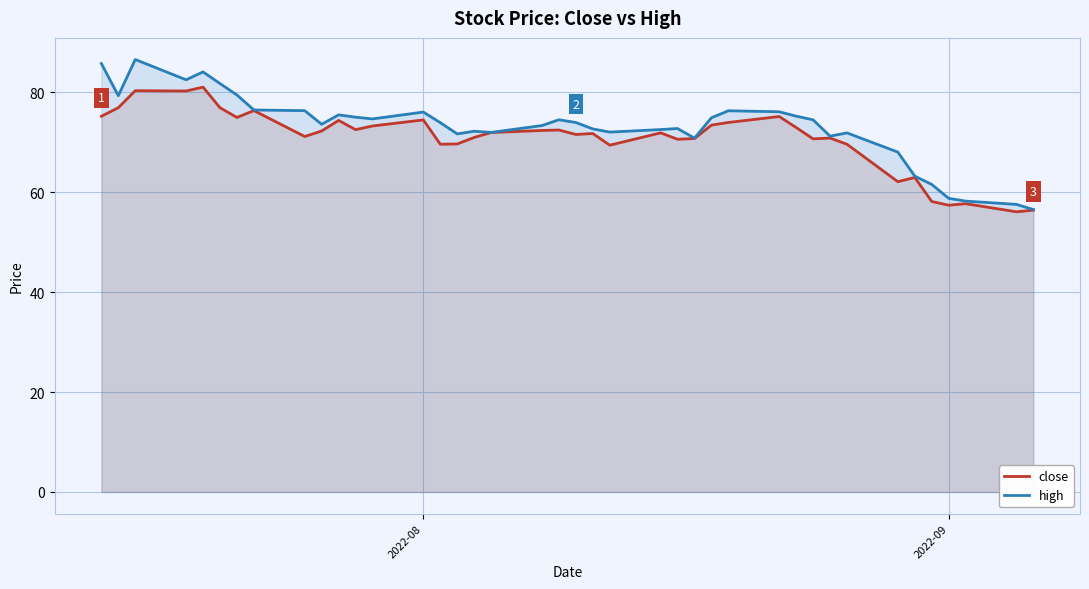

What is the minimum value shown in the chart?

56.1